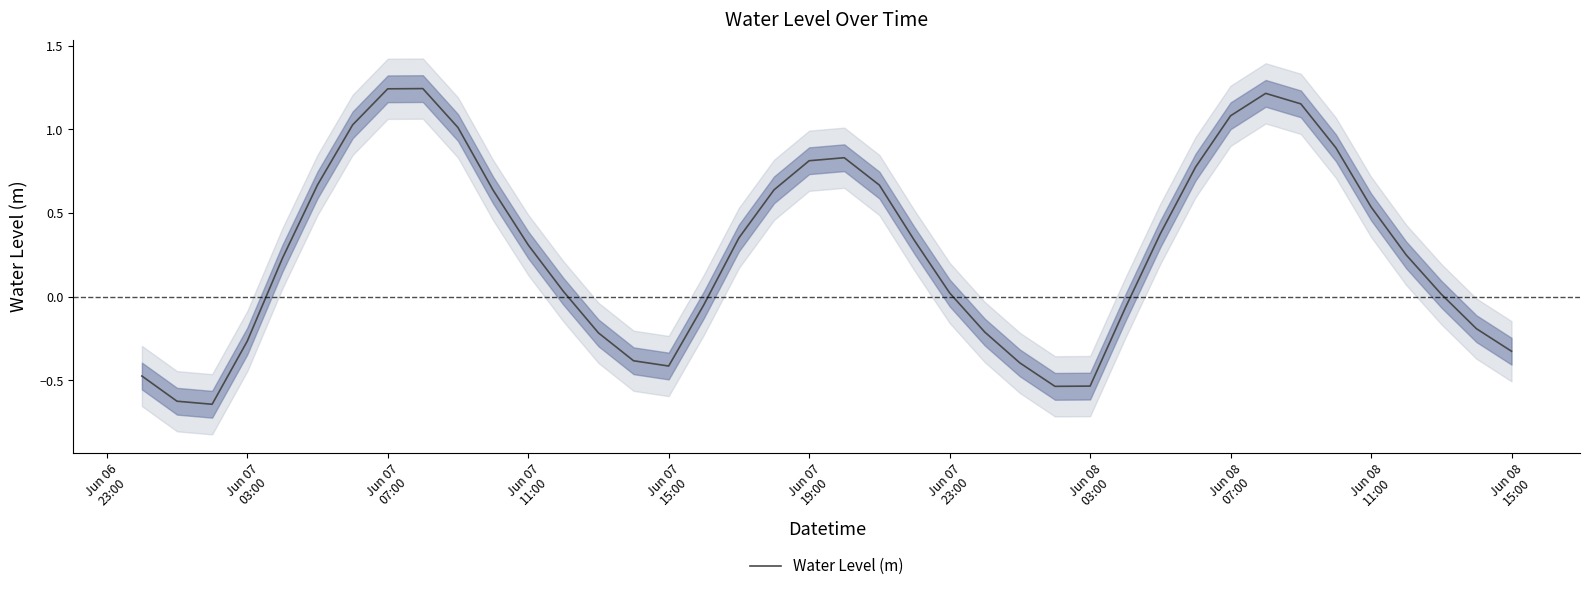

How many lines are shown in the chart?

1